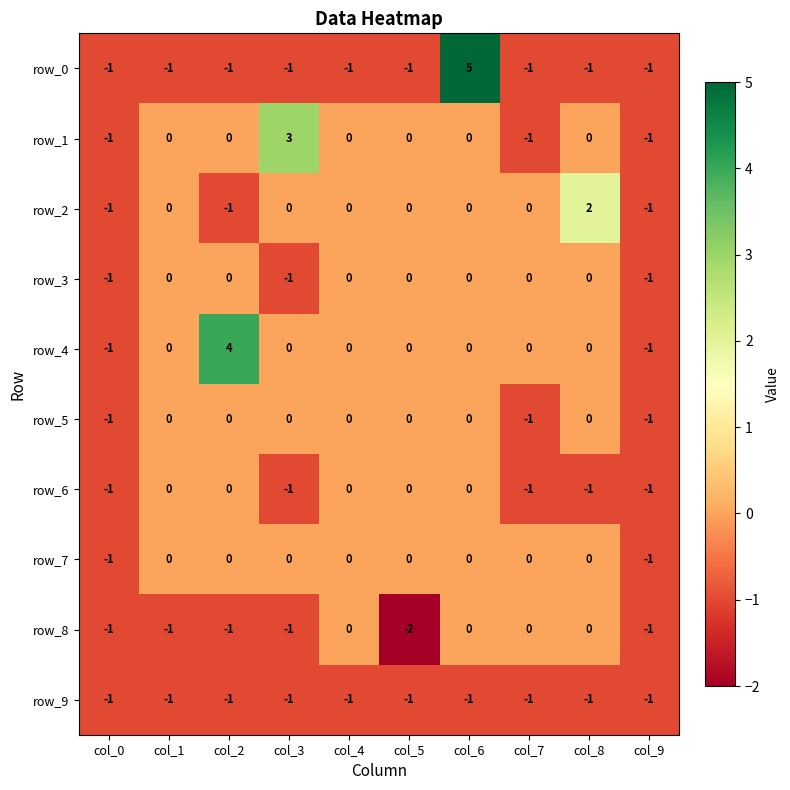

How many negative values does the row_8 series have?

6